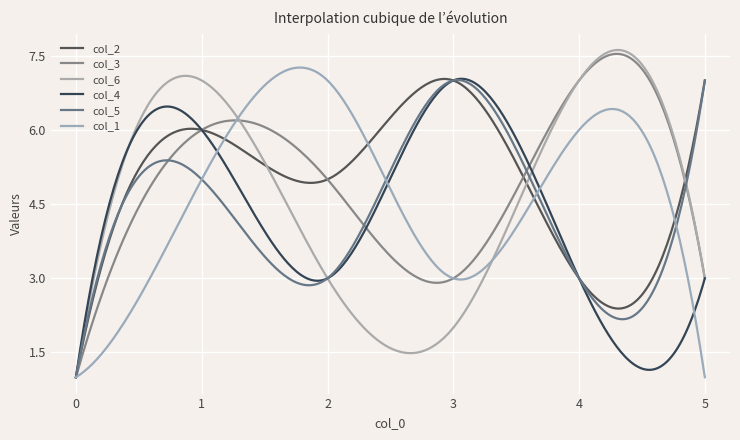

How many lines are shown in the chart?

6